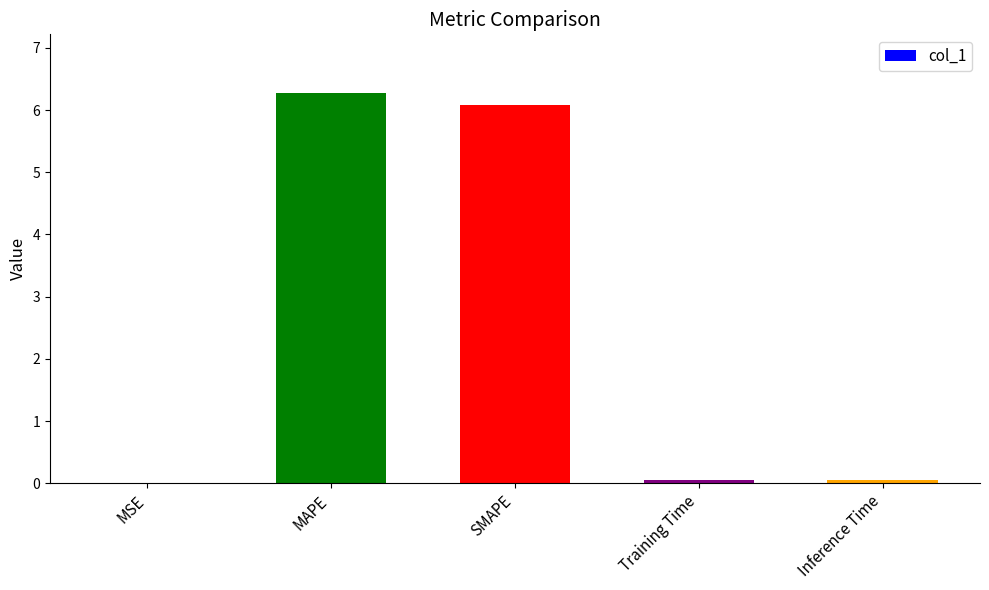

The chart shows a value of 6.1 at SMAPE. True or false?

True